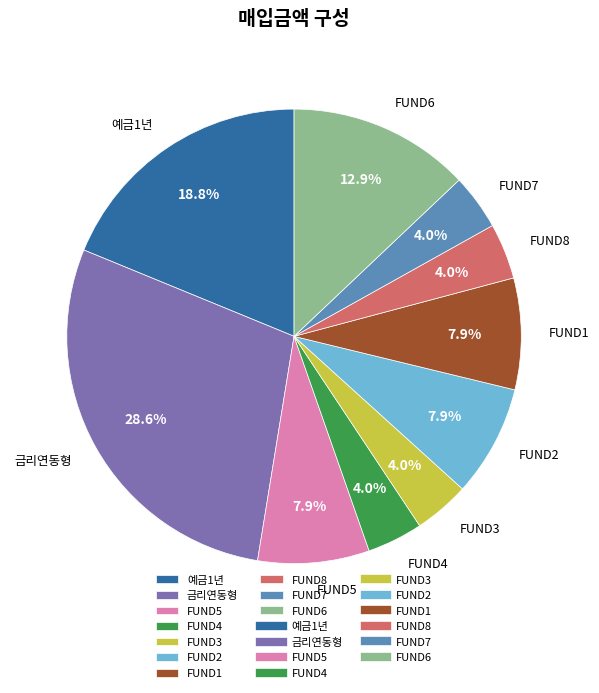

Is it true that FUND5 is 2% of the pie?

False